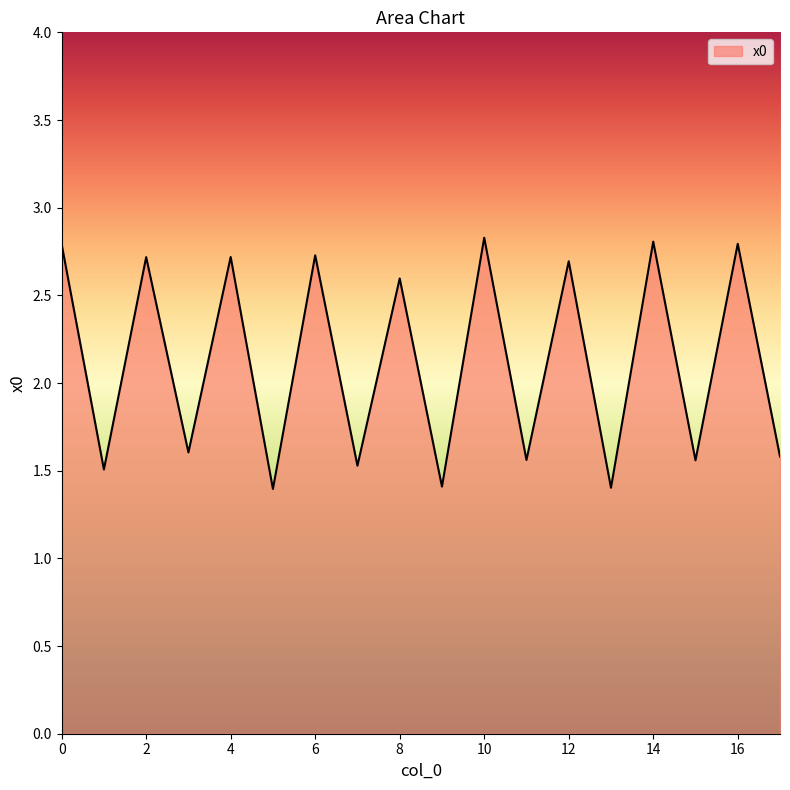

What is the maximum value shown in the chart?

2.8